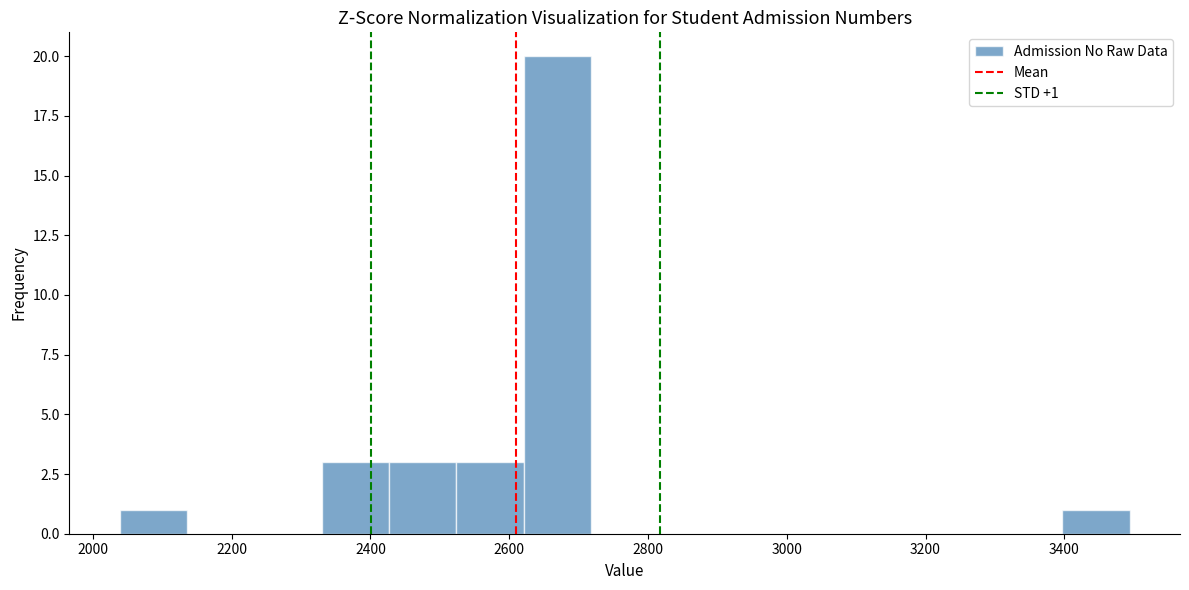

Over which range of the x-axis is the bar tallest?

2620 to 2720